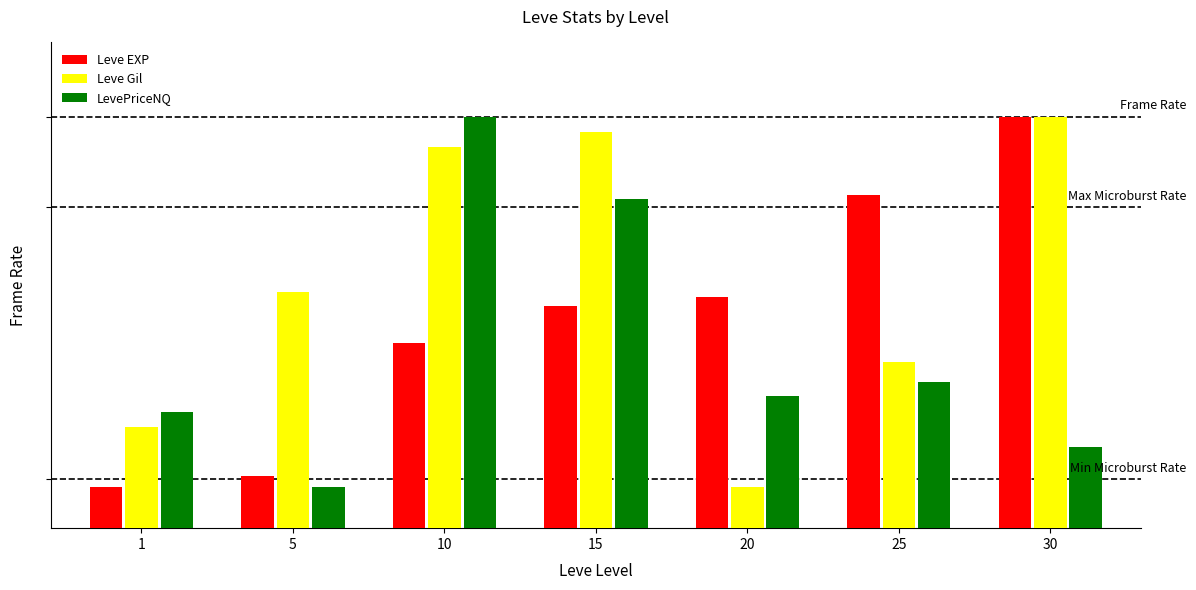

What is the difference between the Leve Gil values at 10 and 30?

0.1